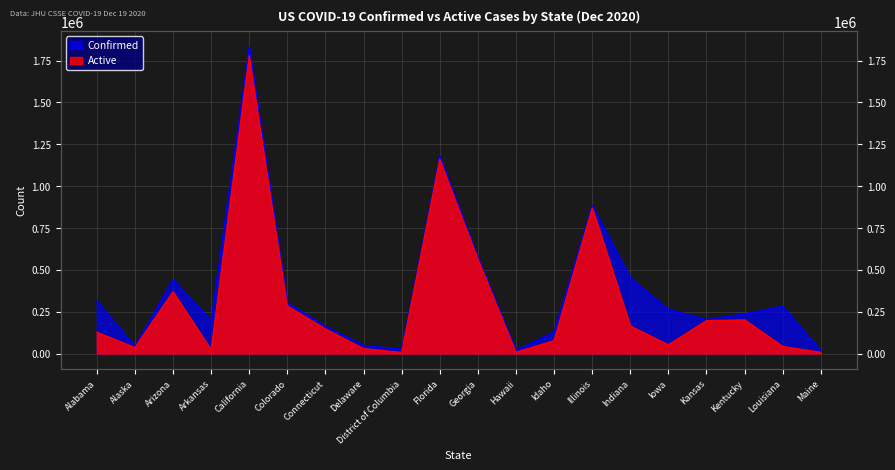

Reading left to right, list all the values displayed in this chart.

Confirmed: Alabama=315683	Alaska=43377	Arizona=442671	Arkansas=197421	California=1833771	Colorado=304107	Connecticut=162782	Delaware=49109	District of Columbia=26104	Florida=1181483	Georgia=576537	Hawaii=20413	Idaho=128218	Illinois=886805	Indiana=453139	Iowa=264707	Kansas=203361	Kentucky=237189	Louisiana=282434	Maine=18337
Active: Alabama=127762	Alaska=36004	Arizona=369502	Arkansas=22418	California=1779825	Colorado=283786	Connecticut=147401	Delaware=29404	District of Columbia=6633	Florida=1161082	Georgia=566205	Hawaii=7984	Idaho=77625	Illinois=870599	Indiana=164401	Iowa=52455	Kansas=197119	Kentucky=201180	Louisiana=42715	Maine=7312